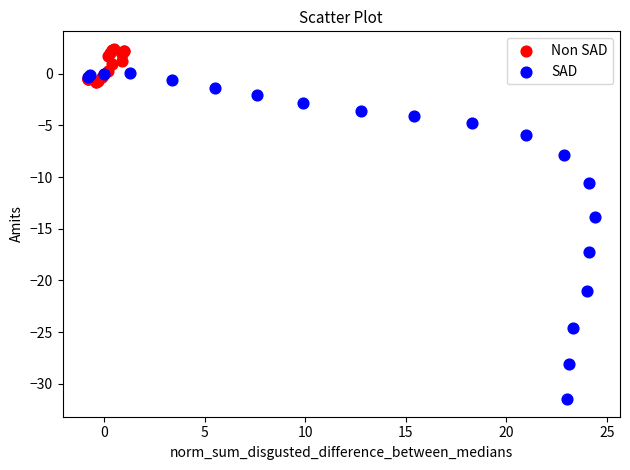

Which series contains the highest Y value?

Non SAD